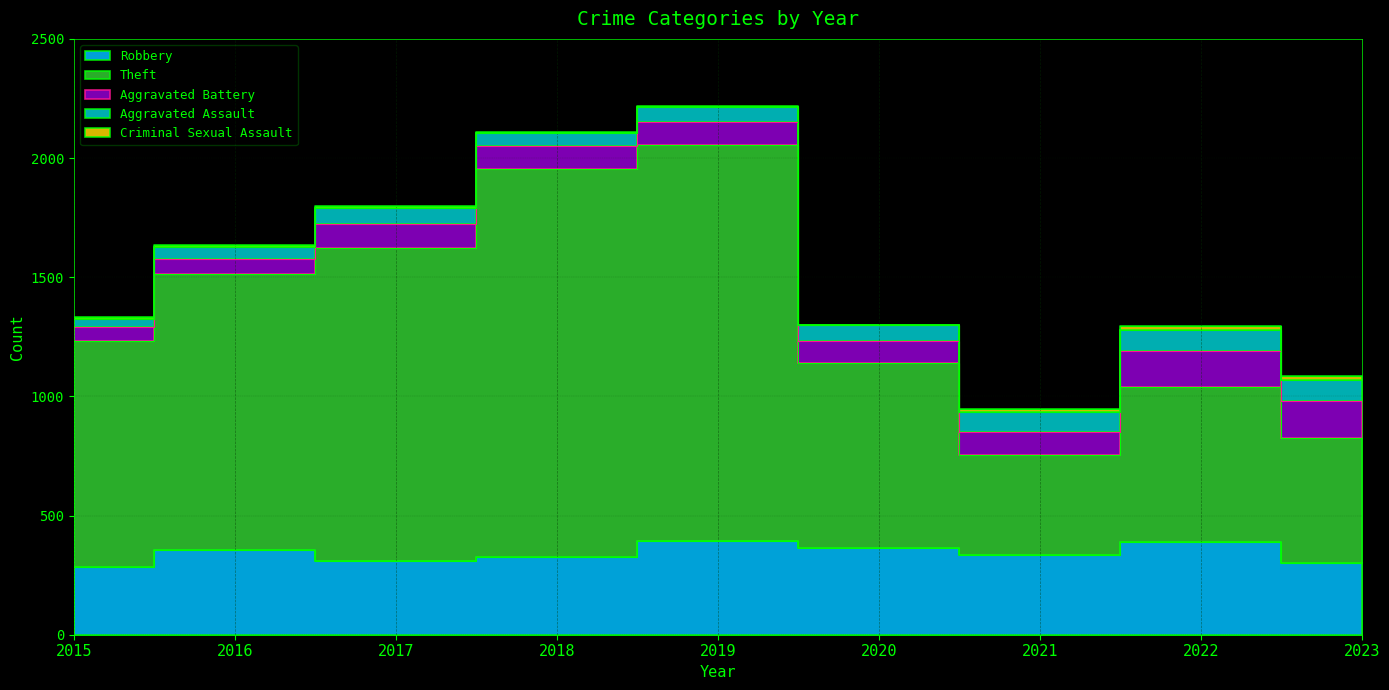

The value of Aggravated Assault at 2018 is 52. True or false?

True